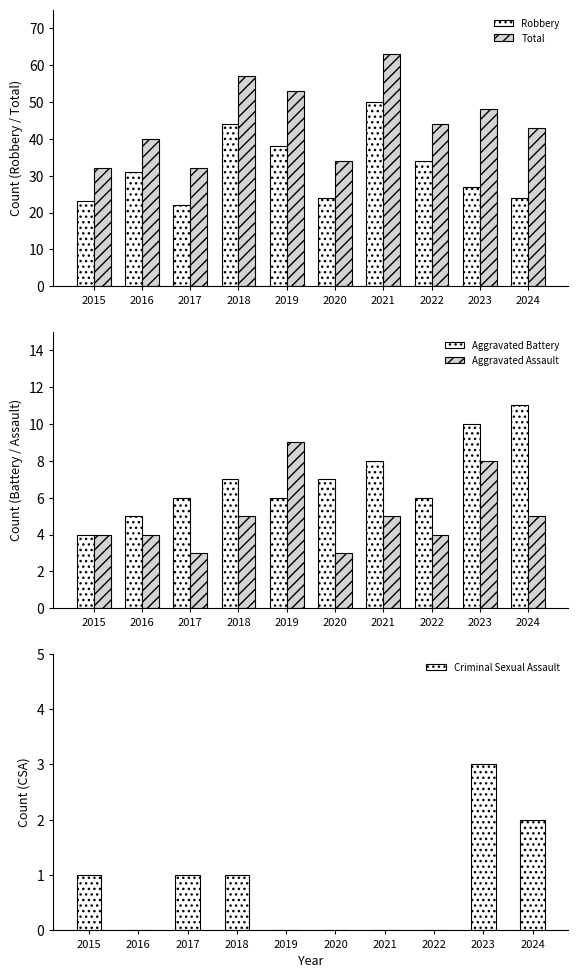

What is the difference between the highest and lowest values at 2015?

31